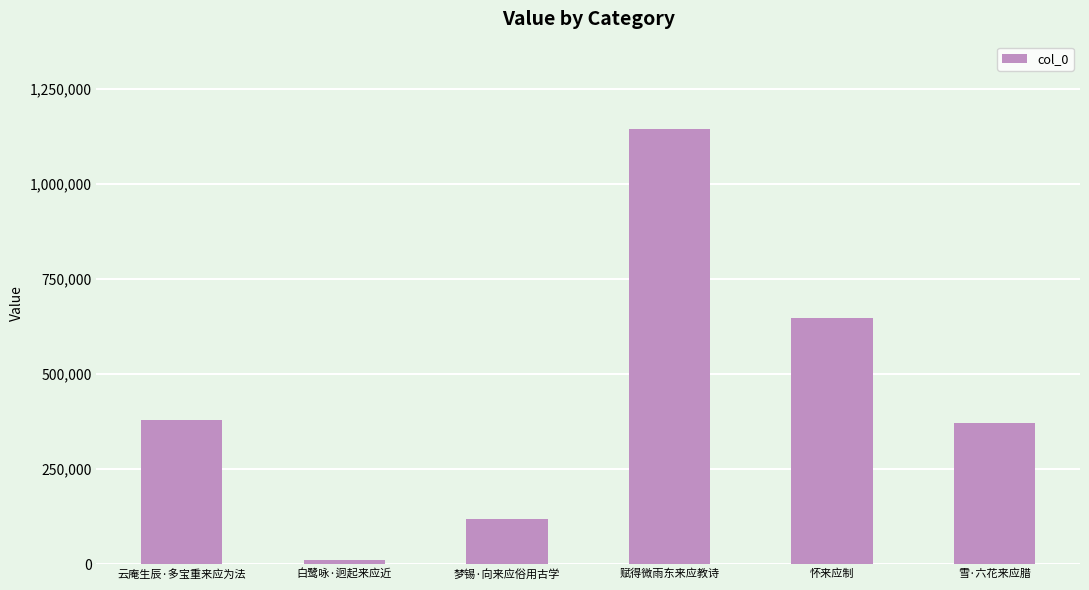

What is the greatest value displayed?

1145611